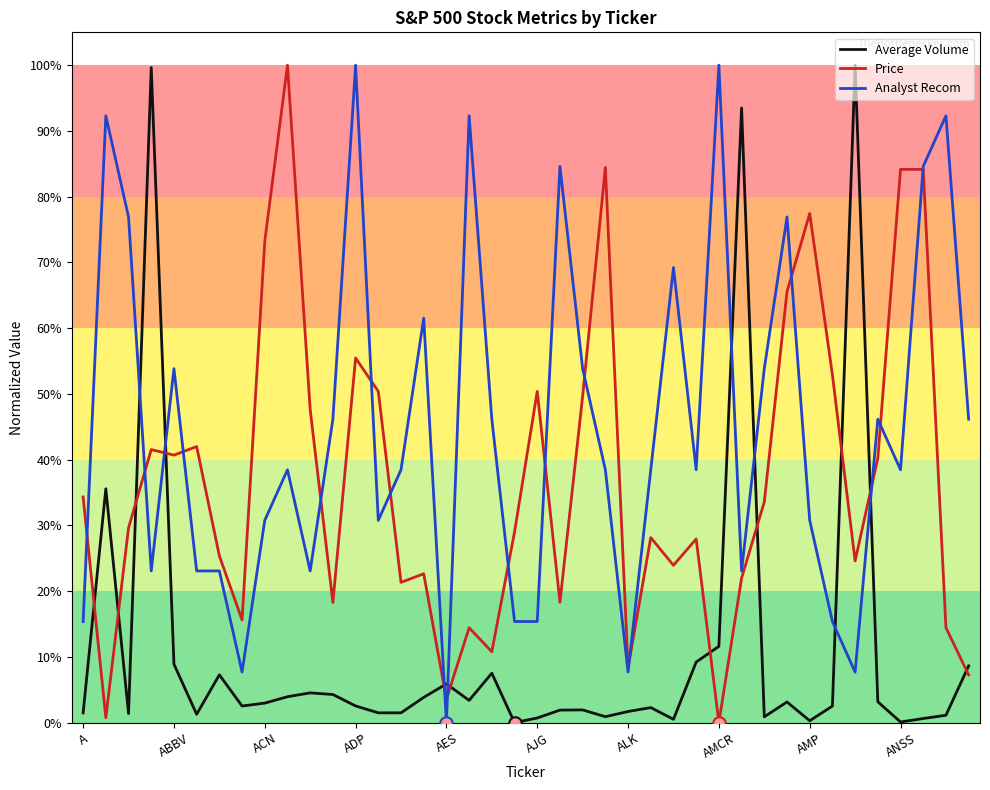

What is the highest value of the Analyst Recom series?

100.0